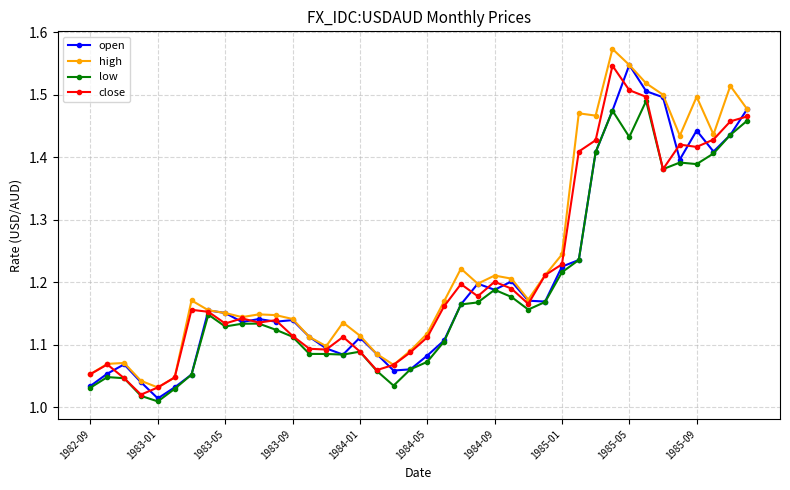

How many categories are shown in the chart?

40